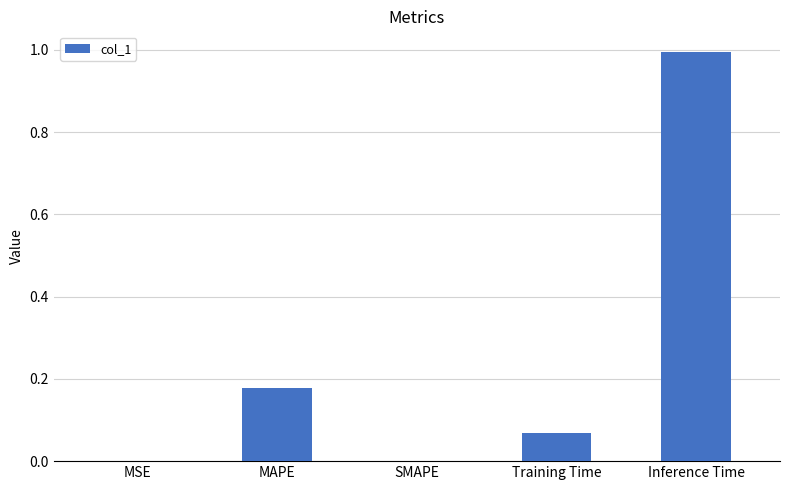

Which label corresponds to the largest value in the chart?

Inference Time